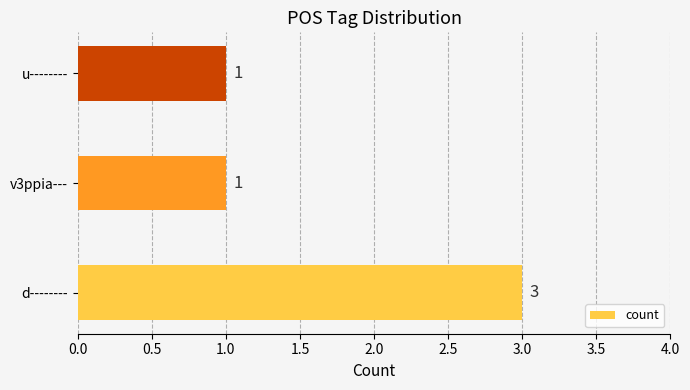

What is the maximum value shown in the chart?

3